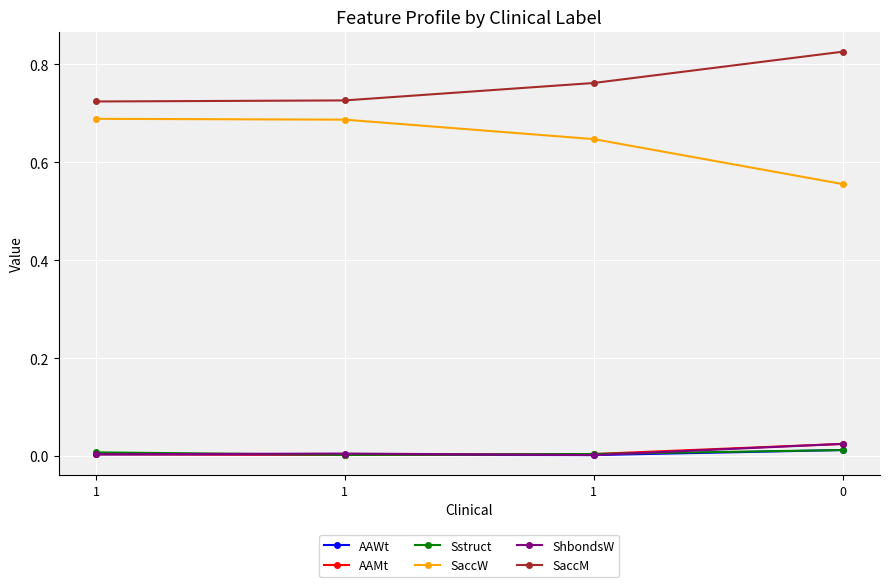

True or false: Sstruct and AAMt intersect in this chart.

False